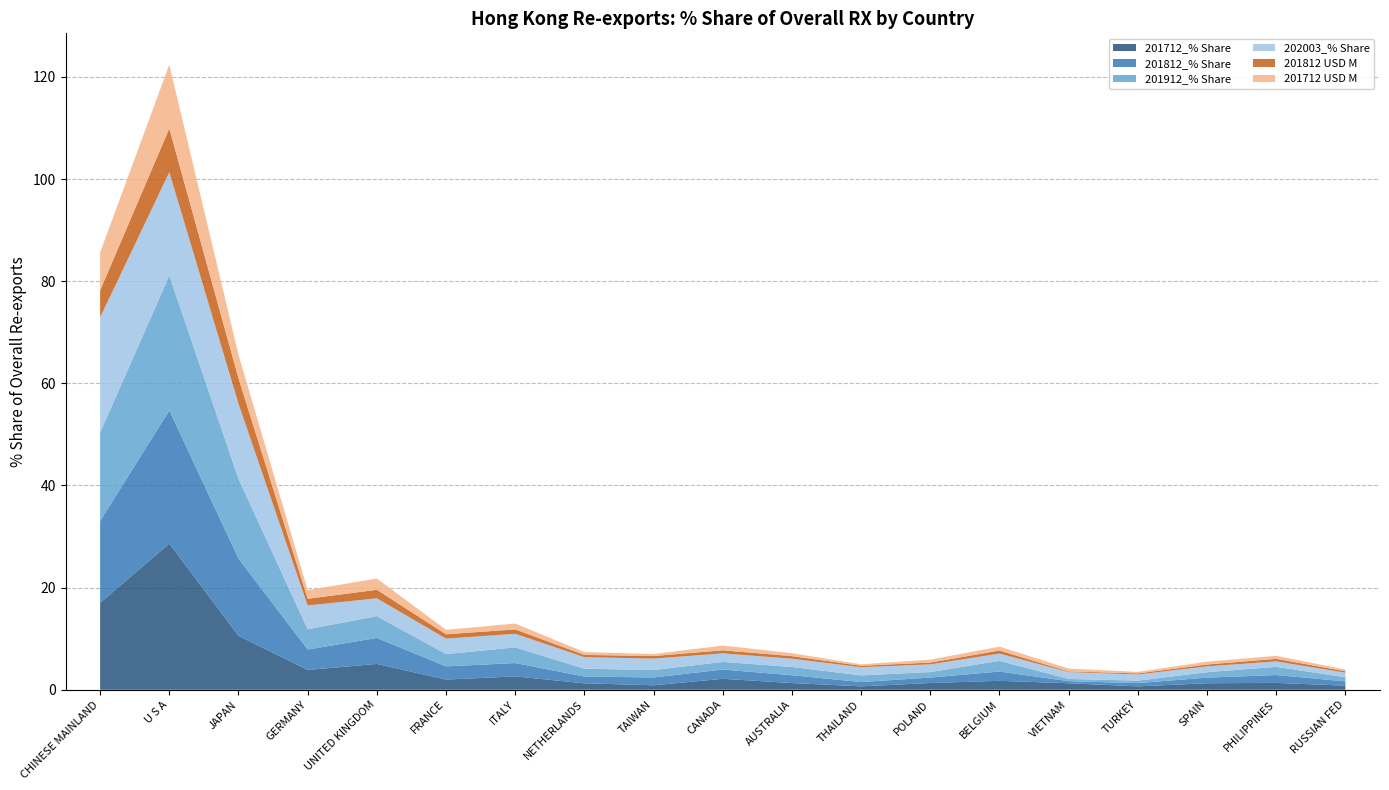

Reading left to right, transcribe all the data shown in this chart.

201712_% Share: 17.0	28.6	10.6	3.9	5.1	2.0	2.6	1.3	0.9	2.1	1.3	0.7	1.3	1.8	1.3	0.7	1.3	1.3	0.8
201812_% Share: 16.0	26.1	15.1	4.0	5.1	2.6	2.6	1.3	1.5	1.8	1.5	0.8	1.1	1.8	0.4	0.6	1.1	1.5	0.8
201912_% Share: 17.3	26.4	15.6	4.0	4.3	2.4	3.1	1.5	1.5	1.5	1.6	1.3	1.1	2.1	0.4	0.5	1.1	1.6	0.8
202003_% Share: 22.5	20.2	14.7	4.7	3.5	3.0	2.7	2.3	2.2	1.7	1.6	1.6	1.5	1.4	1.3	1.2	1.1	1.1	0.9
201812 USD M: 5.3	8.6	5.0	1.3	1.7	0.8	0.9	0.4	0.5	0.6	0.5	0.3	0.4	0.6	0.1	0.2	0.4	0.5	0.3
201712 USD M: 7.4	12.5	4.6	1.7	2.2	0.9	1.1	0.6	0.4	0.9	0.6	0.3	0.6	0.8	0.6	0.3	0.6	0.6	0.3